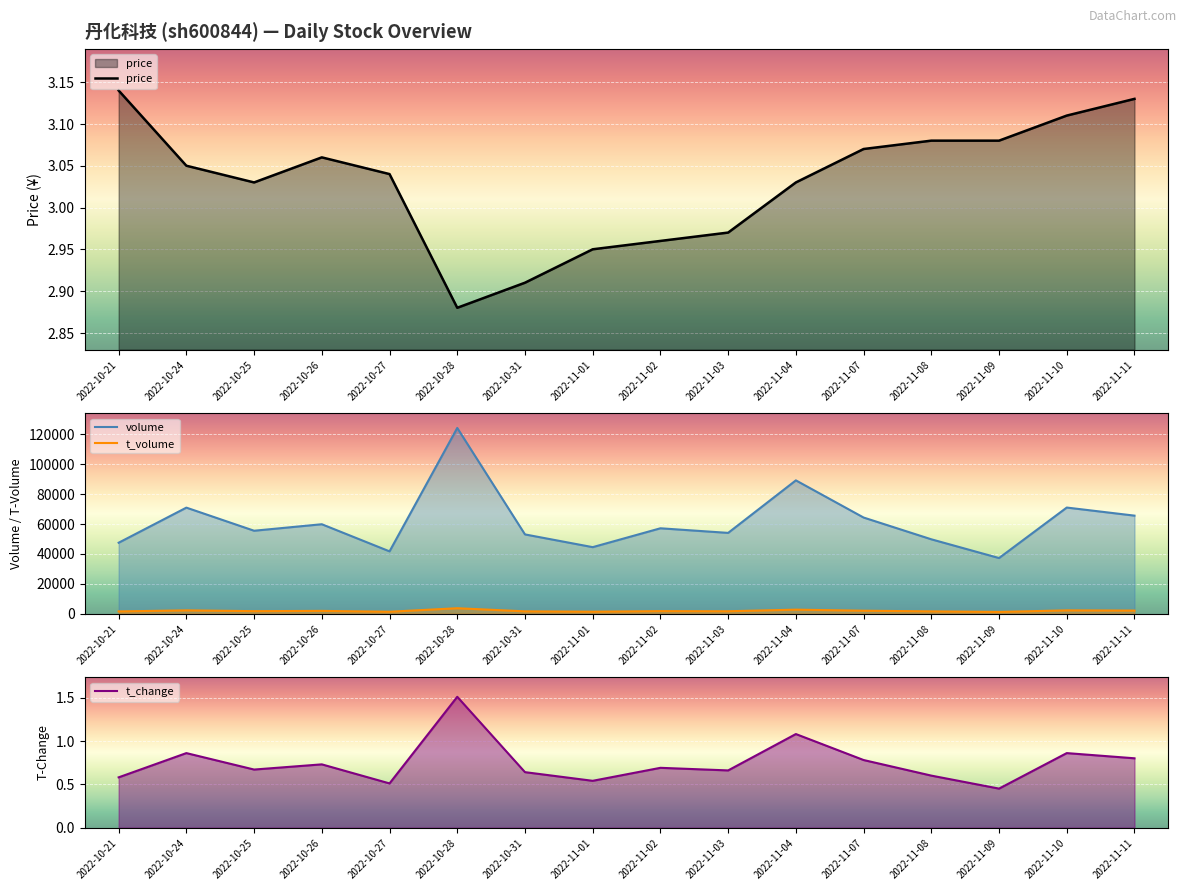

What is the approximate value of t_volume at 2022-10-24?

2190